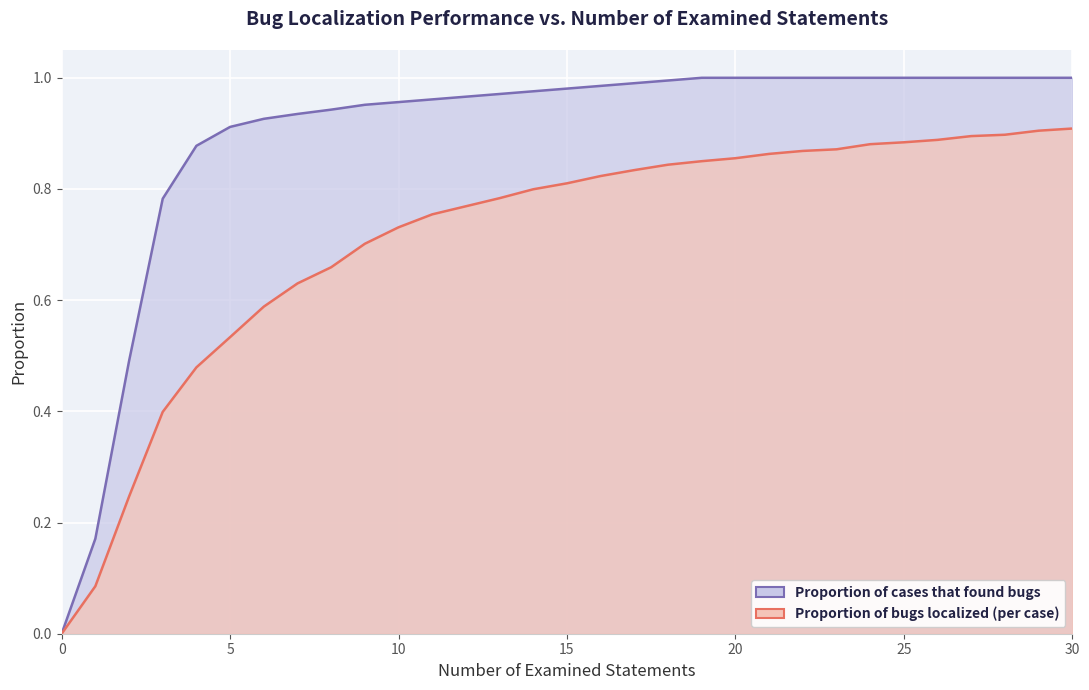

What is the label of the 16th point from the left?

15